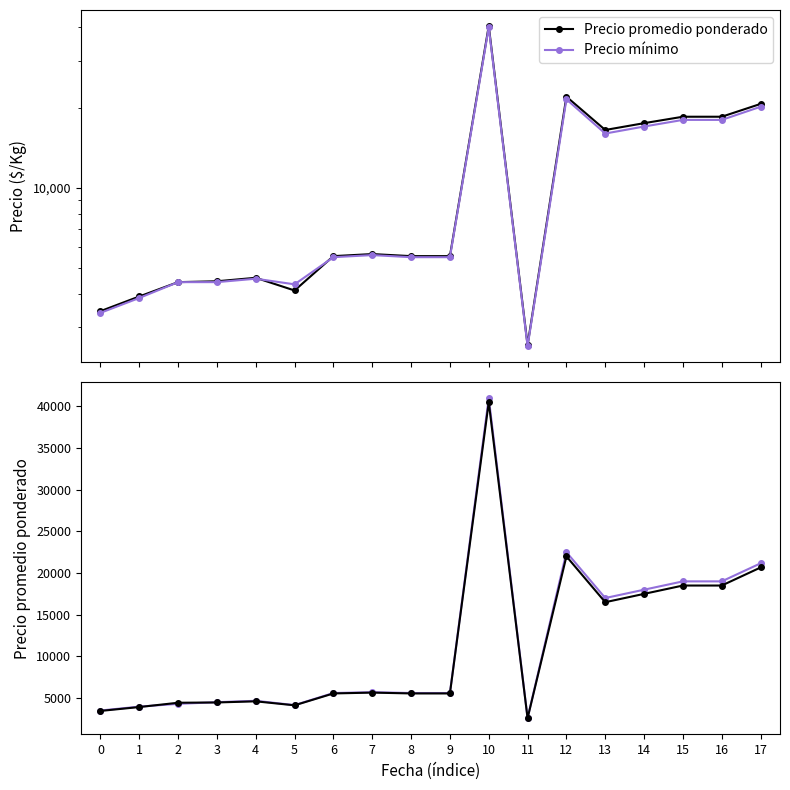

True or false: Precio máximo has a value of 31061.6 at 16.

False